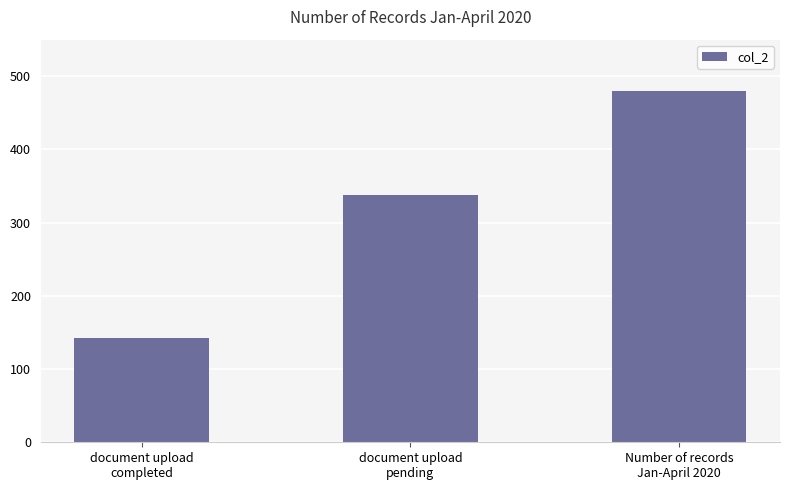

List the labels in order of value, smallest first.

document upload
completed, document upload
pending, Number of records
Jan-April 2020